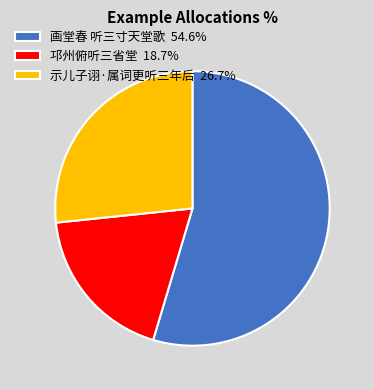

True or false: 示儿子诩·属词更听三年后 accounts for 27% of the total.

True